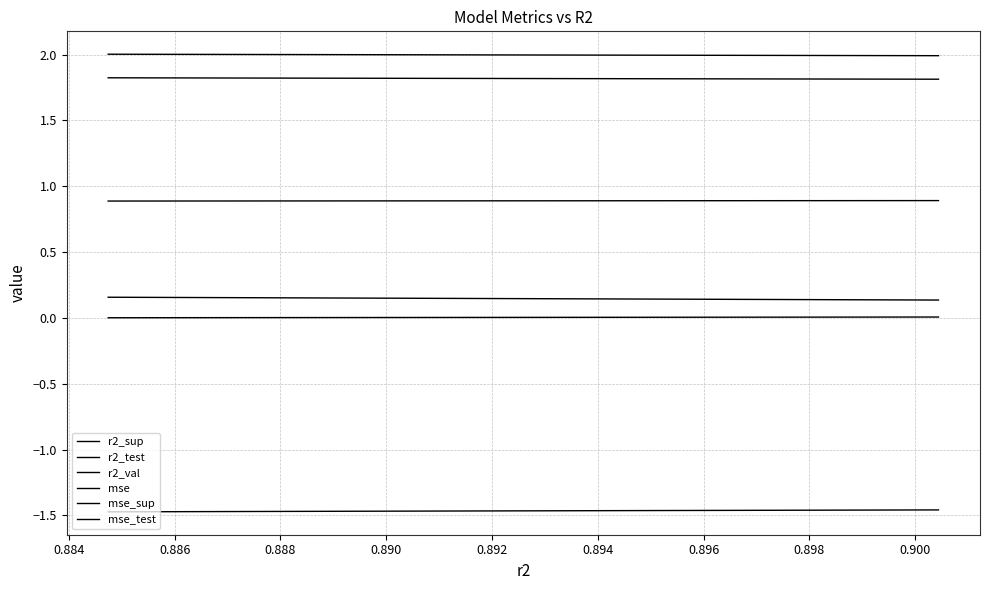

Which series has the largest total across all categories?

mse_sup